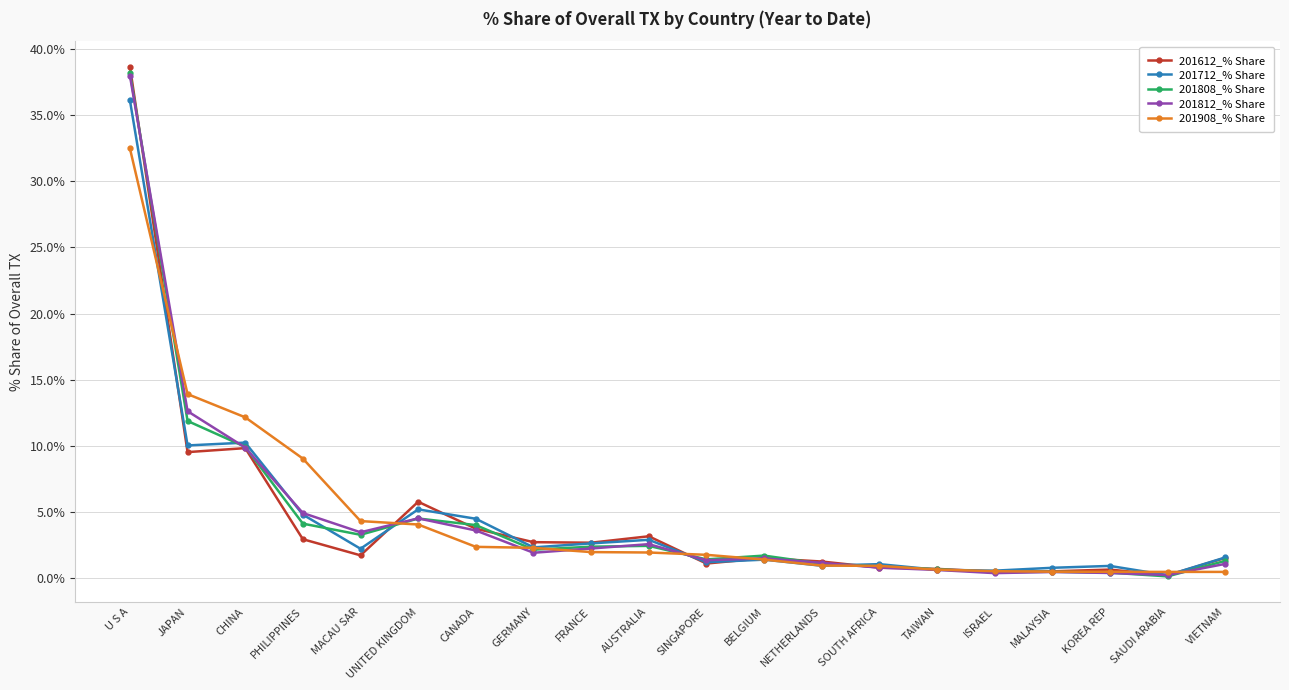

What is the smallest value displayed?

0.1